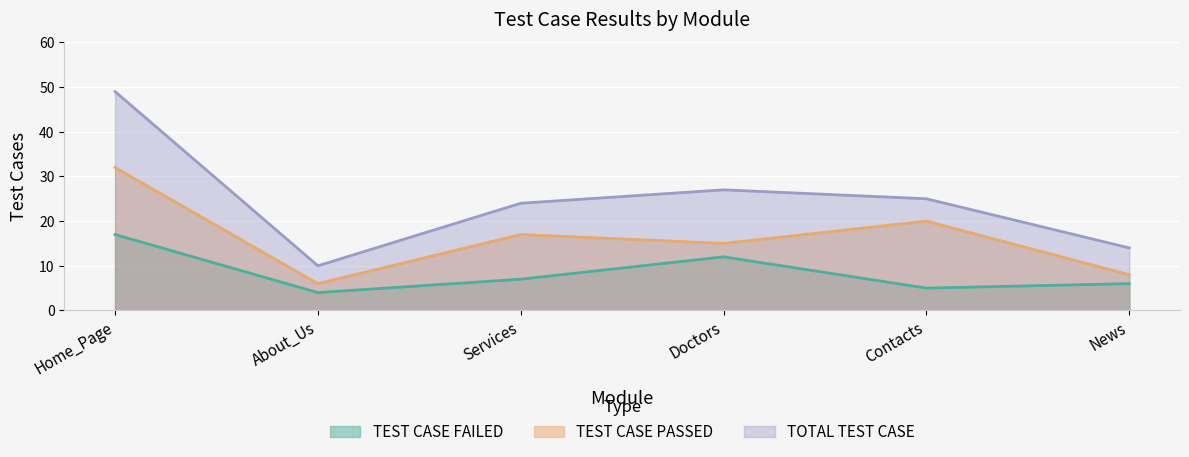

What is the spread (max minus min) of values at Contacts?

20